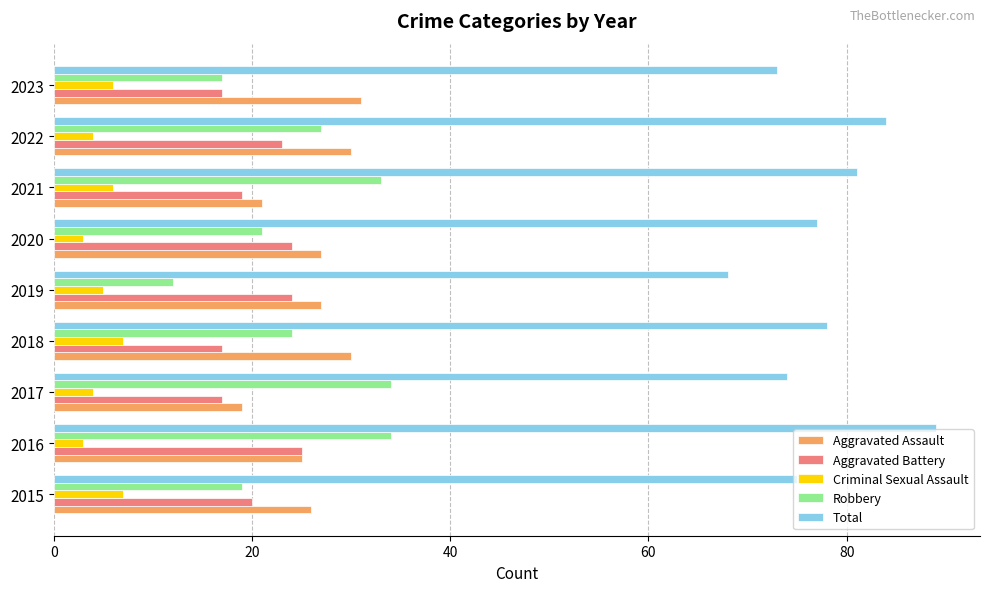

The value of Criminal Sexual Assault at 2021 is 10. True or false?

False